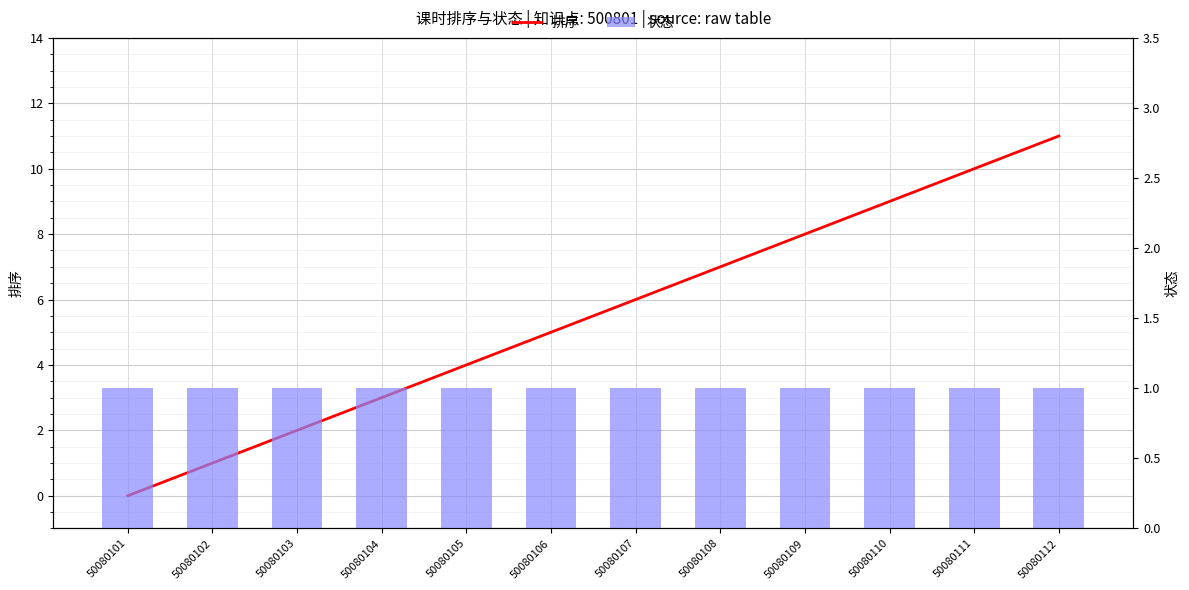

What is the average value of the 状态 series?

1